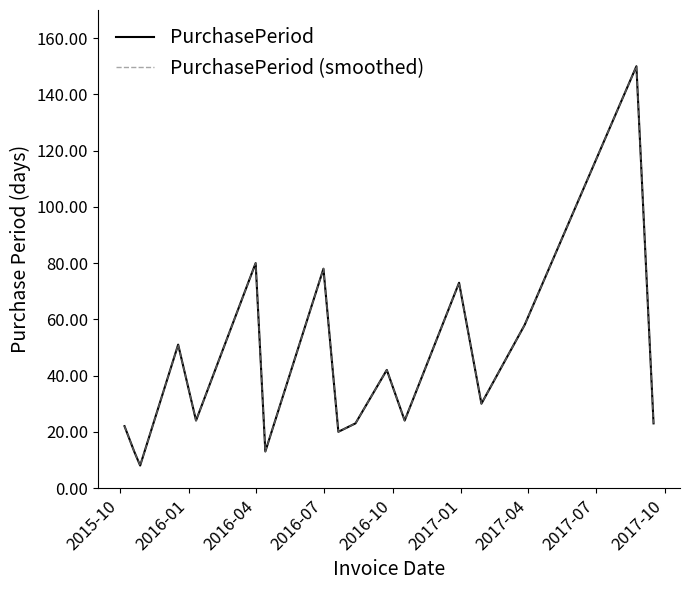

True or false: PurchasePeriod has more than 2 points higher than both neighbors.

True